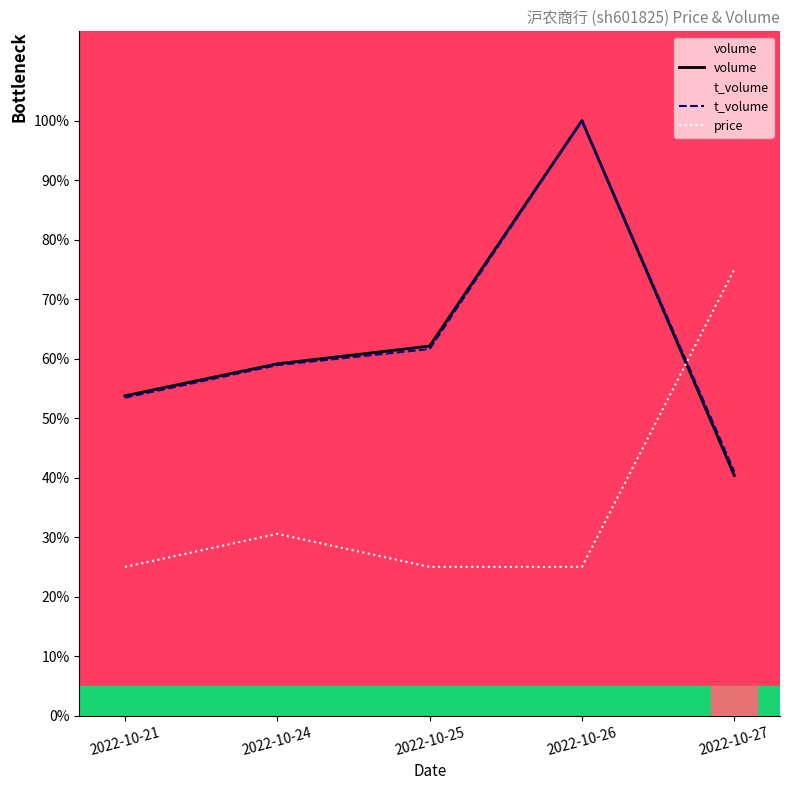

Reading left to right, transcribe all the data shown in this chart.

volume: 53.8	59.1	62.1	100.0	40.4
t_volume: 53.4	58.9	61.6	100.0	41.0
price: 25.0	30.6	25.0	25.0	75.0